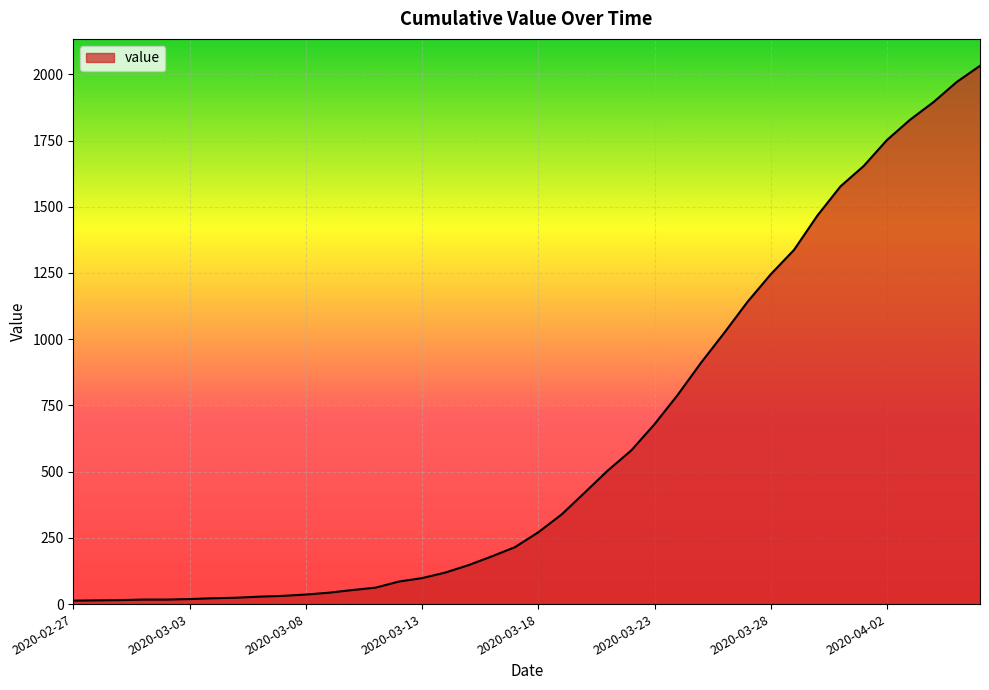

What is the maximum value shown in the chart?

2032